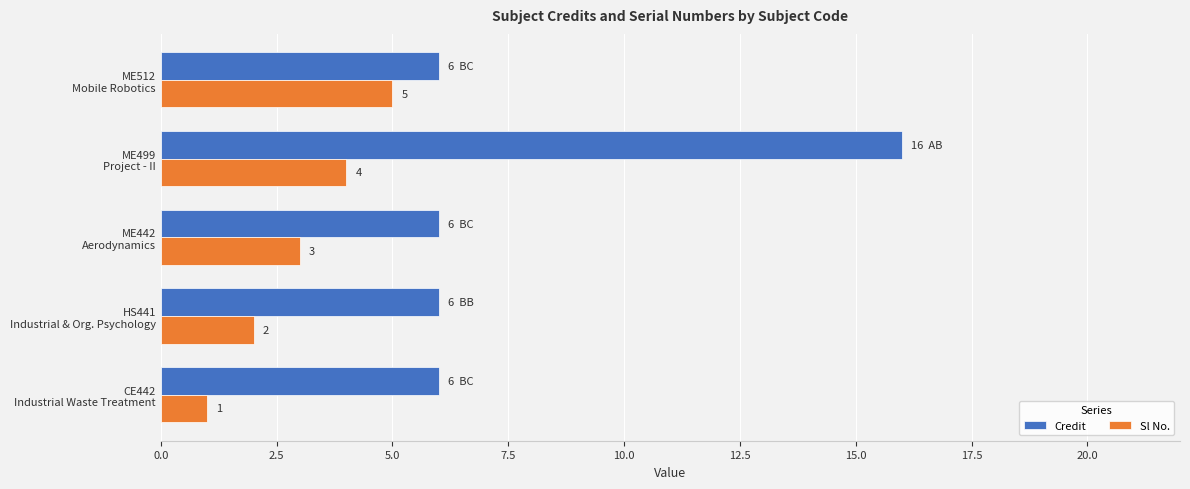

Which series has the largest range (max minus min)?

Credit